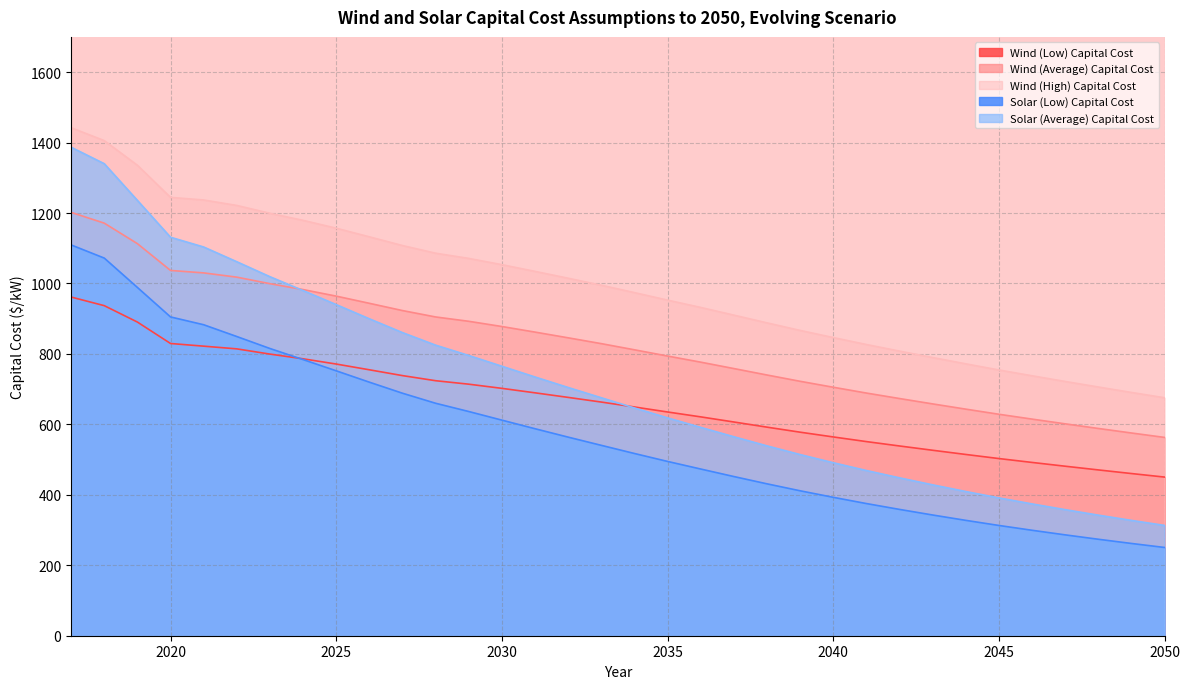

What is the sum of all Solar (Average) Capital Cost values?

24287.0